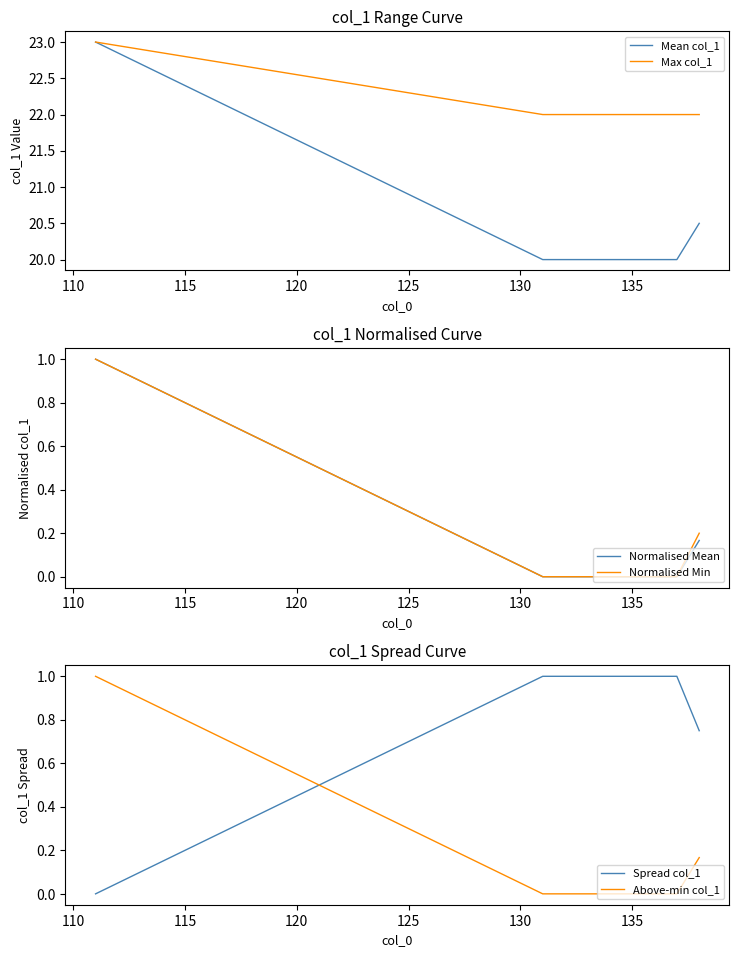

True or false: Above-min col_1 and Max col_1 intersect in this chart.

False